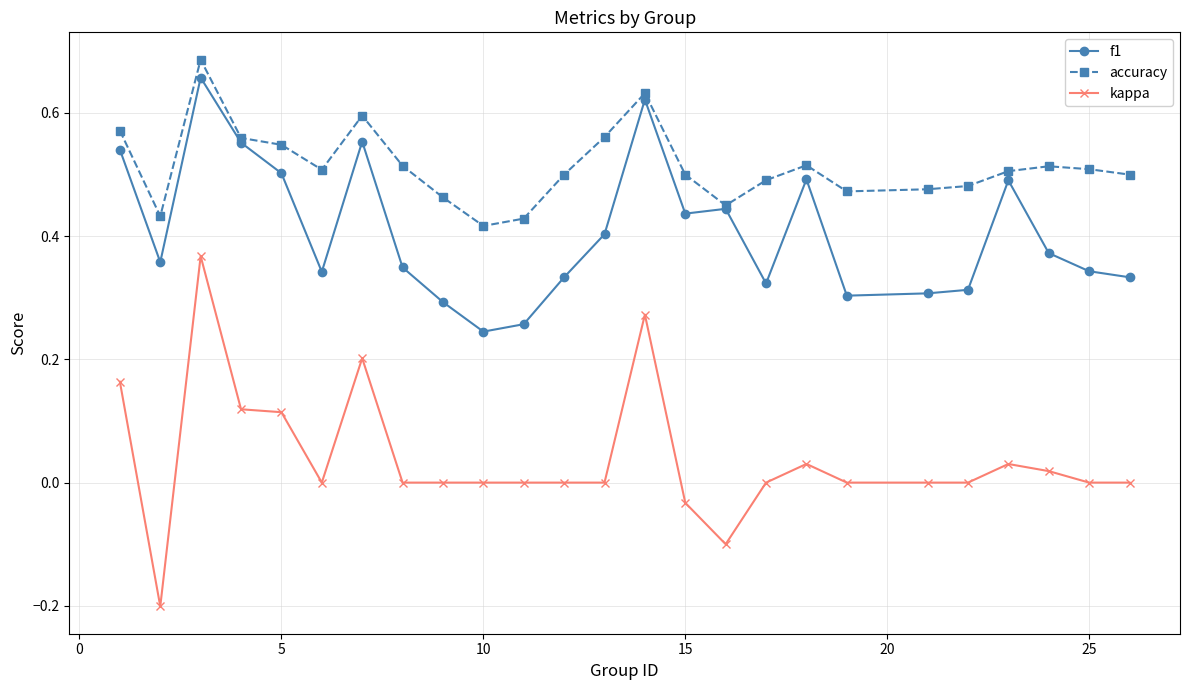

Rank the series by their average value, from lowest to highest.

kappa, f1, accuracy